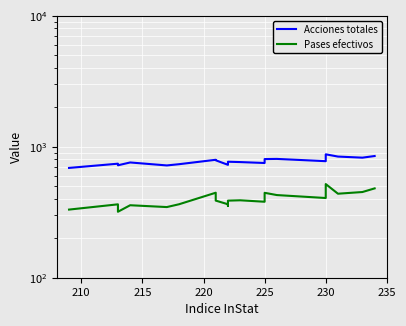

True or false: Pases efectivos has more than 1 interior local peaks.

True